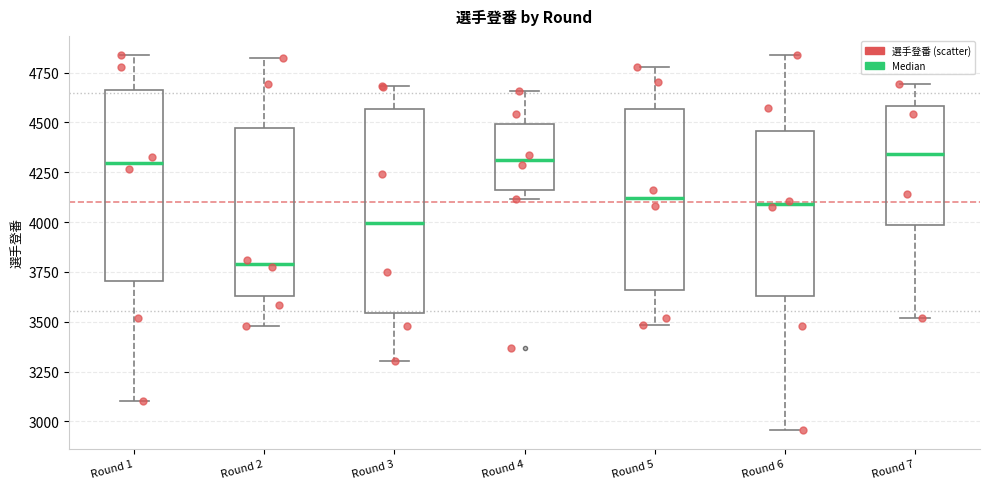

Reading left to right, transcribe this box plot: for each box, give where its median line is, the range the box spans, and where its two whiskers end, as read against the y-axis. The values are not printed on the chart, so give them approximately, as read against the axis.

Round 1: median 4300, box 3700 to 4650, whiskers 3100 to 4850
Round 2: median 3800, box 3650 to 4450, whiskers 3500 to 4800
Round 3: median 4000, box 3550 to 4550, whiskers 3300 to 4700
Round 4: median 4300, box 4150 to 4500, whiskers 4100 to 4650
Round 5: median 4100, box 3650 to 4550, whiskers 3500 to 4800
Round 6: median 4100, box 3650 to 4450, whiskers 2950 to 4850
Round 7: median 4350, box 4000 to 4600, whiskers 3500 to 4700